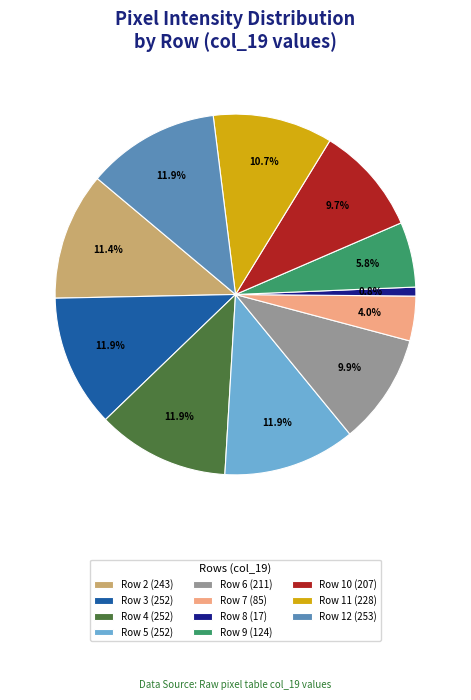

Is Row 9 (124) the majority of the pie?

No